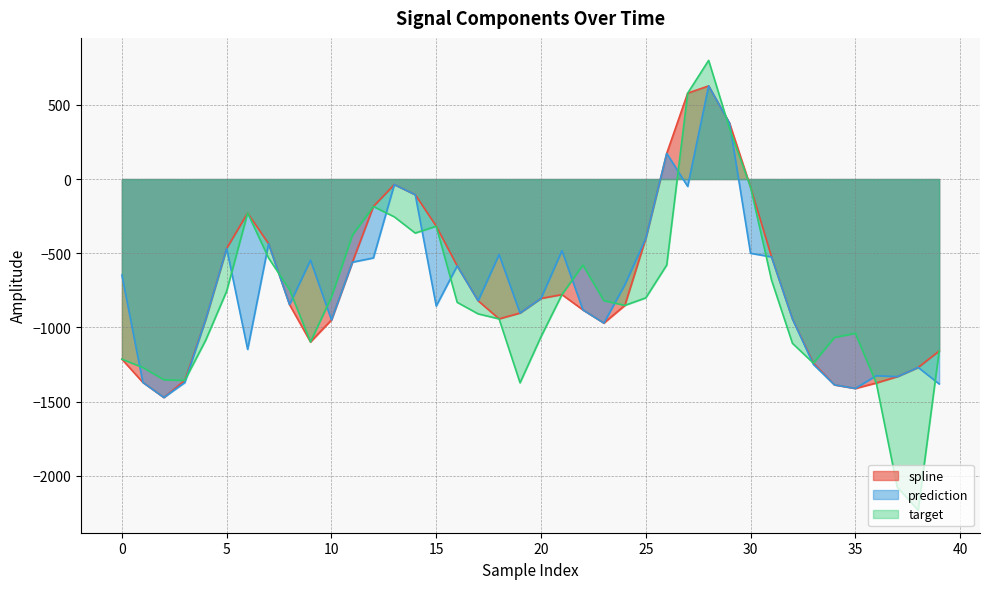

Reading left to right, list all the values displayed in this chart.

spline: -1214.3	-1370.9	-1472.4	-1357.8	-945.3	-467.5	-229.2	-436.3	-846.4	-1098.0	-949.6	-560.5	-185.0	-37.2	-105.8	-317.9	-585.5	-820.7	-942.7	-903.1	-804.7	-778.8	-882.0	-970.8	-851.7	-400.3	173.1	579.0	627.8	375.9	-54.5	-524.5	-942.9	-1241.1	-1387.1	-1411.6	-1374.8	-1332.1	-1270.0	-1159.3
prediction: -647.5	-1370.9	-1472.4	-1372.1	-945.3	-467.5	-1148.1	-436.3	-846.4	-546.9	-949.6	-560.5	-531.9	-37.2	-105.8	-856.0	-585.5	-820.7	-509.0	-903.1	-804.7	-482.8	-882.0	-970.8	-712.8	-400.3	173.1	-49.7	627.8	375.9	-500.6	-524.5	-942.9	-1249.8	-1387.1	-1411.6	-1325.7	-1332.1	-1270.0	-1381.0
target: -1214.3	-1270.6	-1352.6	-1357.8	-1085.6	-755.5	-229.2	-532.1	-745.7	-1098.0	-795.5	-378.1	-185.0	-254.9	-364.3	-317.9	-831.1	-908.9	-942.7	-1373.6	-1062.8	-778.8	-579.4	-819.6	-851.7	-801.1	-579.5	579.0	799.8	339.4	-54.5	-680.6	-1107.4	-1241.1	-1068.1	-1040.1	-1374.8	-2077.1	-2232.5	-1159.3